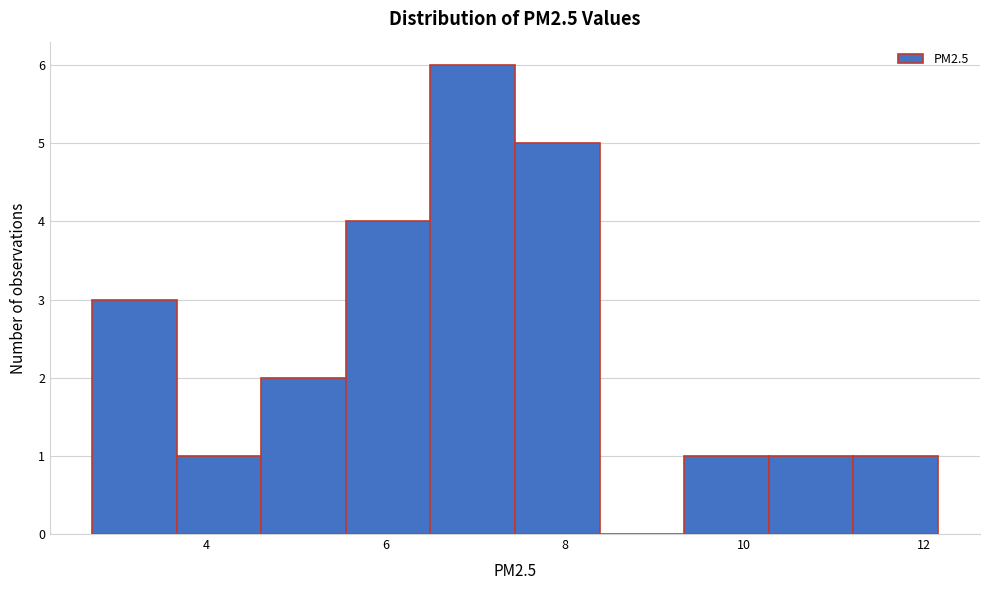

How tall is the bar that spans 9.4 to 10.2 on the x-axis? Neither the bar edges nor the heights are printed on the chart, so give them approximately, as read against the axes.

1